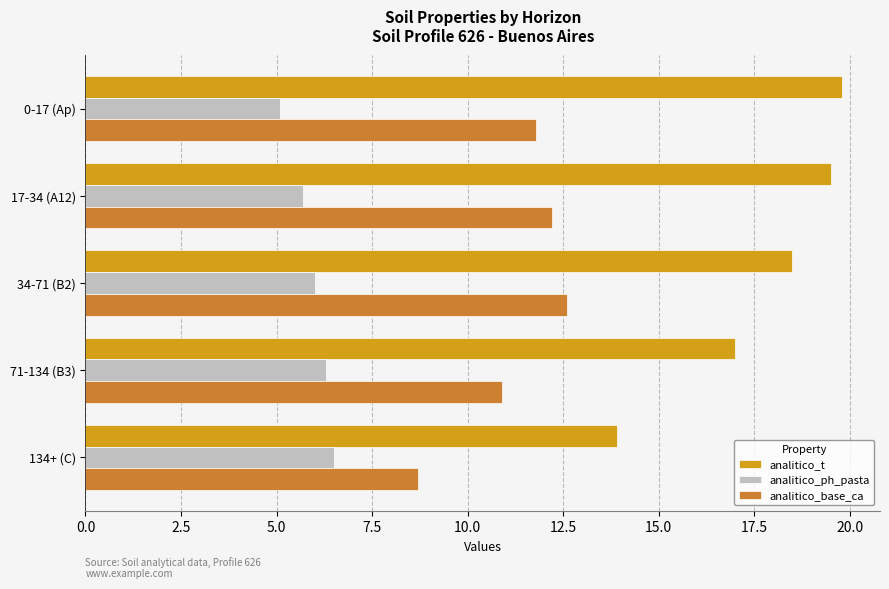

List the series in order of their overall mean, lowest first.

analitico_ph_pasta, analitico_base_ca, analitico_t